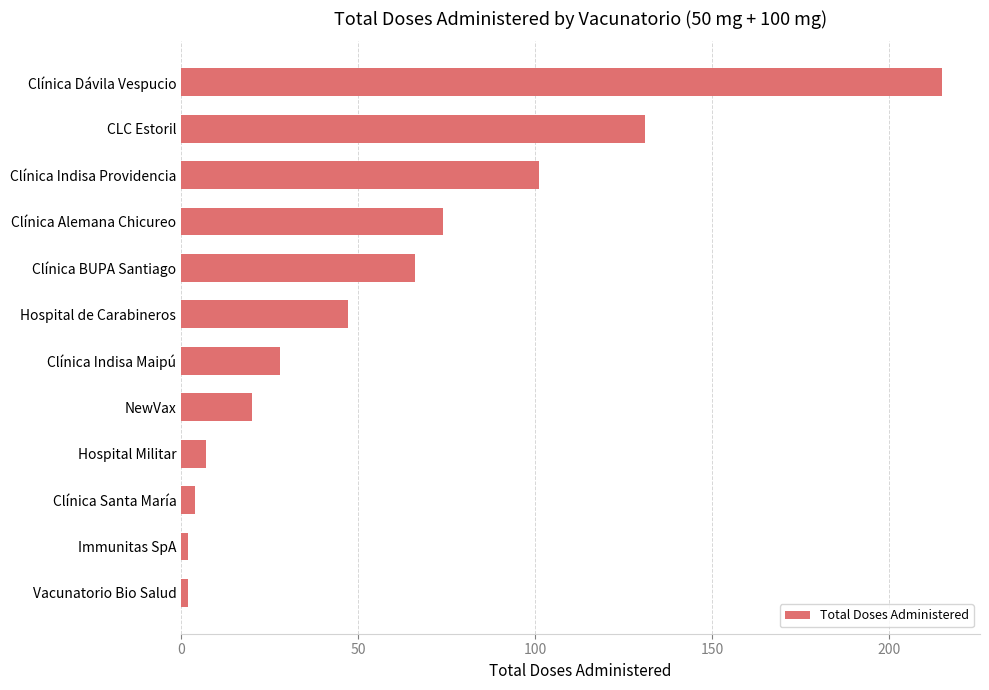

Which has a higher value, Clínica Indisa Providencia or CLC Estoril?

CLC Estoril